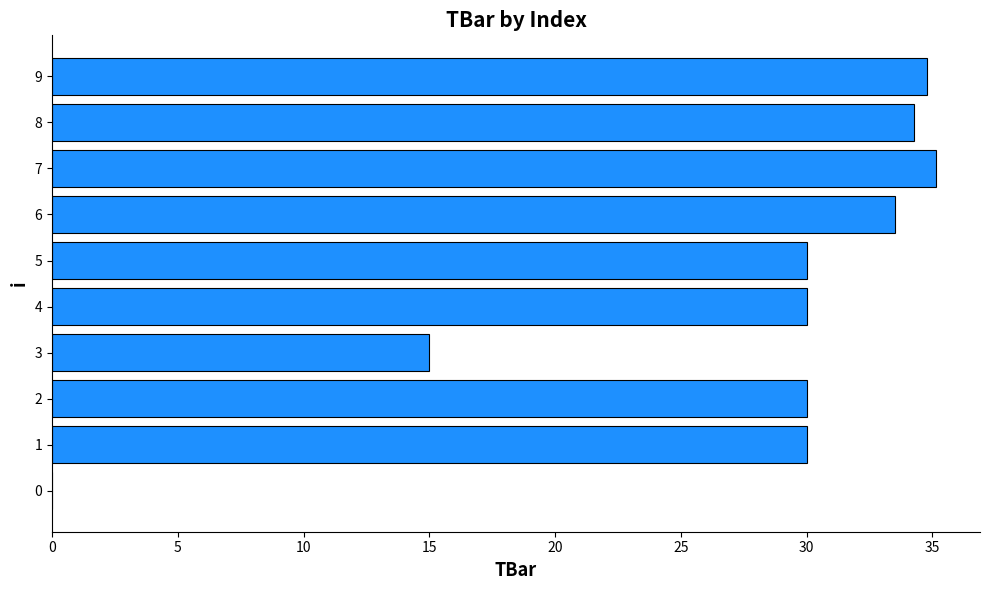

Count the number of categories in the chart.

10